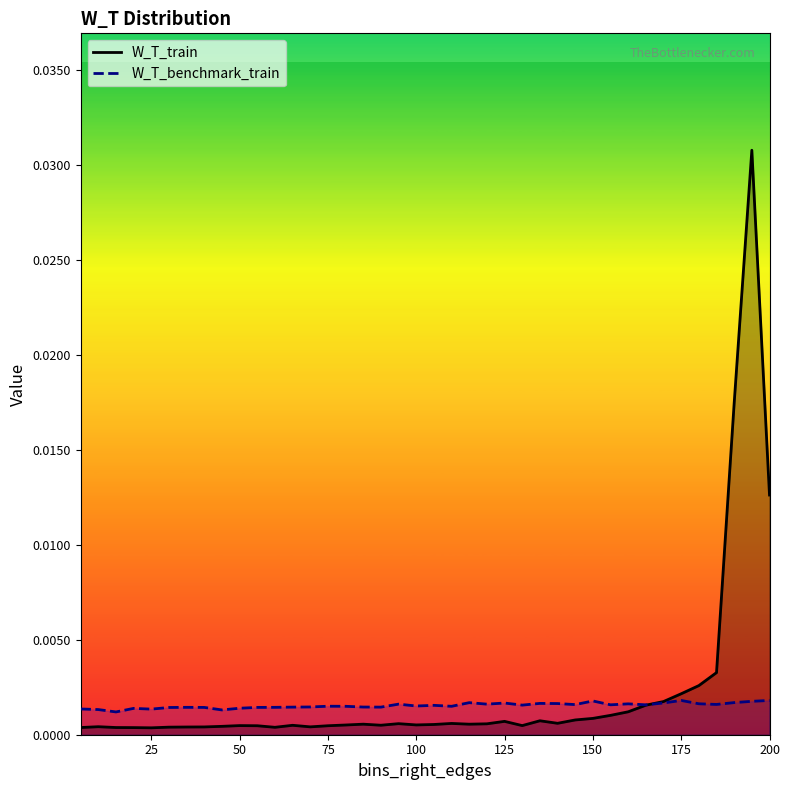

In W_T_benchmark_train, how many points are lower than both neighbors (excluding endpoints)?

12